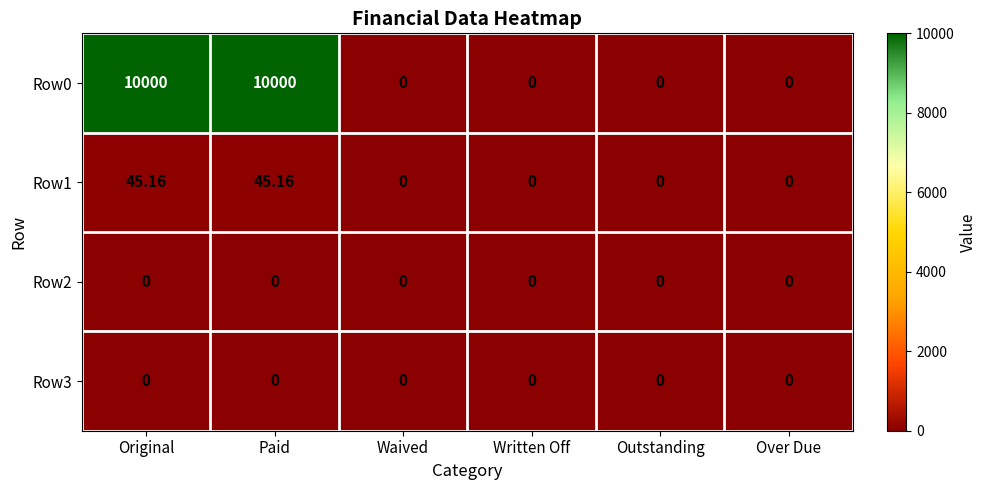

At which category does the chart reach its minimum across all series?

Waived